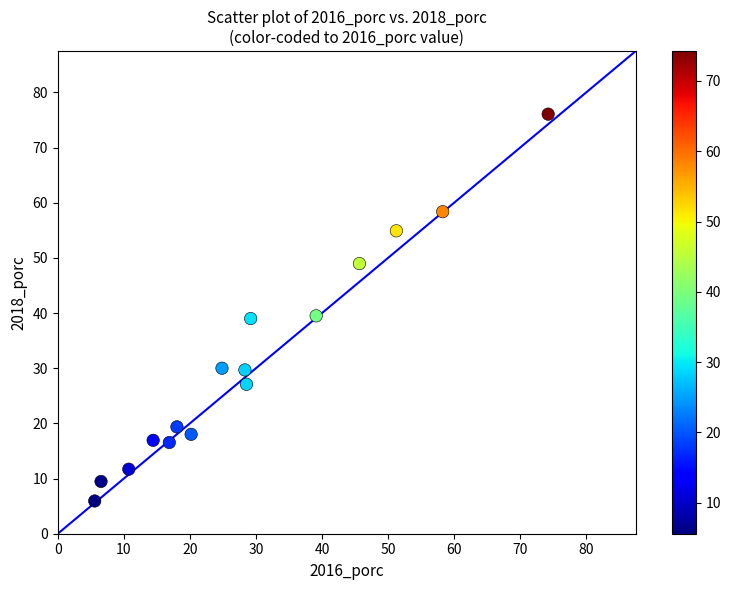

What is the range of Y values (max minus min)?

70.1